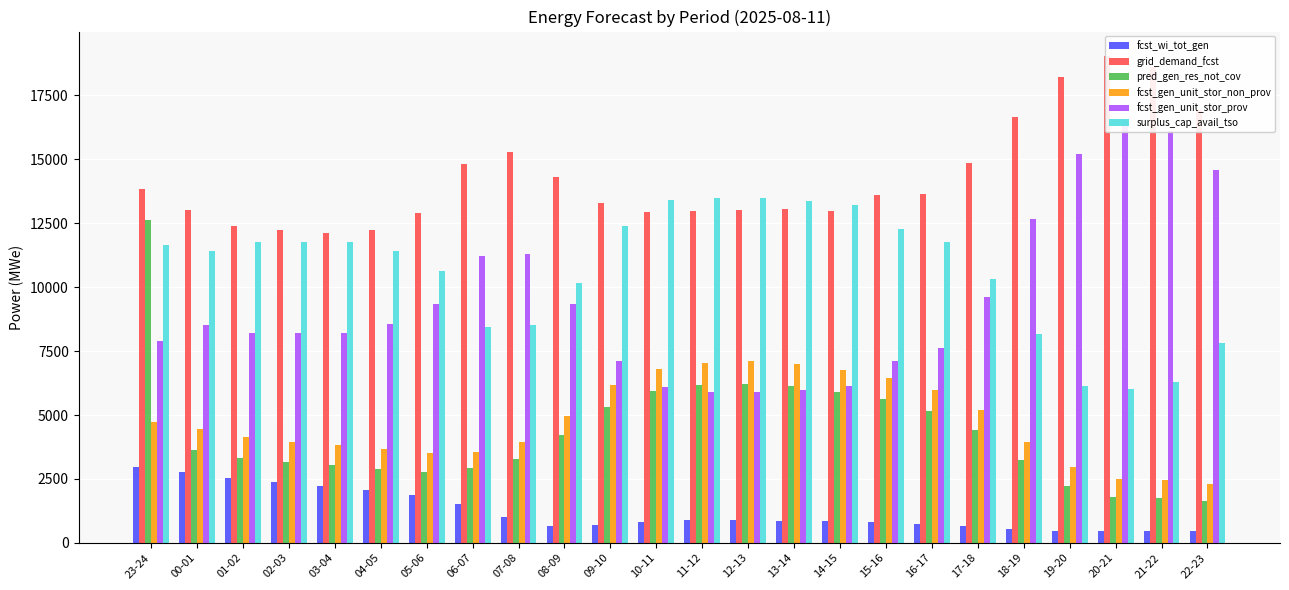

Reading left to right, extract all data points from this chart.

fcst_wi_tot_gen: 23-24=2977	00-01=2776	01-02=2520	02-03=2366	03-04=2236	04-05=2073	05-06=1864	06-07=1540	07-08=997	08-09=656	09-10=714	10-11=833	11-12=895	12-13=909	13-14=868	14-15=838	15-16=807	16-17=755	17-18=660	18-19=525	19-20=453	20-21=459	21-22=471	22-23=466
grid_demand_fcst: 23-24=13858	00-01=13022	01-02=12397	02-03=12232	03-04=12103	04-05=12247	05-06=12890	06-07=14832	07-08=15271	08-09=14315	09-10=13292	10-11=12950	11-12=12973	12-13=13027	13-14=13042	14-15=12967	15-16=13600	16-17=13631	17-18=14864	18-19=16660	19-20=18238	20-21=19047	21-22=18621	22-23=16941
pred_gen_res_not_cov: 23-24=12648	00-01=3635	01-02=3333	02-03=3175	03-04=3046	04-05=2899	05-06=2780	06-07=2910	07-08=3289	08-09=4207	09-10=5302	10-11=5939	11-12=6161	12-13=6225	13-14=6131	14-15=5915	15-16=5636	16-17=5171	17-18=4412	18-19=3226	19-20=2234	20-21=1806	21-22=1761	22-23=1644
fcst_gen_unit_stor_non_prov: 23-24=4718	00-01=4449	01-02=4124	02-03=3960	03-04=3831	04-05=3665	05-06=3514	06-07=3565	07-08=3950	08-09=4955	09-10=6161	10-11=6816	11-12=7044	12-13=7108	13-14=7008	14-15=6779	15-16=6455	16-17=5994	17-18=5191	18-19=3935	19-20=2971	20-21=2510	21-22=2478	22-23=2315
fcst_gen_unit_stor_prov: 23-24=7903	00-01=8508	01-02=8209	02-03=8207	03-04=8207	04-05=8553	05-06=9351	06-07=11237	07-08=11291	08-09=9330	09-10=7101	10-11=6104	11-12=5899	12-13=5889	13-14=5999	14-15=6154	15-16=7110	16-17=7603	17-18=9630	18-19=12681	19-20=15223	20-21=16494	21-22=16100	22-23=14583
surplus_cap_avail_tso: 23-24=11639	00-01=11429	01-02=11778	02-03=11780	03-04=11780	04-05=11434	05-06=10636	06-07=8449	07-08=8505	08-09=10180	09-10=12409	10-11=13406	11-12=13500	12-13=13494	13-14=13384	14-15=13229	15-16=12273	16-17=11780	17-18=10339	18-19=8159	19-20=6153	20-21=6004	21-22=6287	22-23=7804